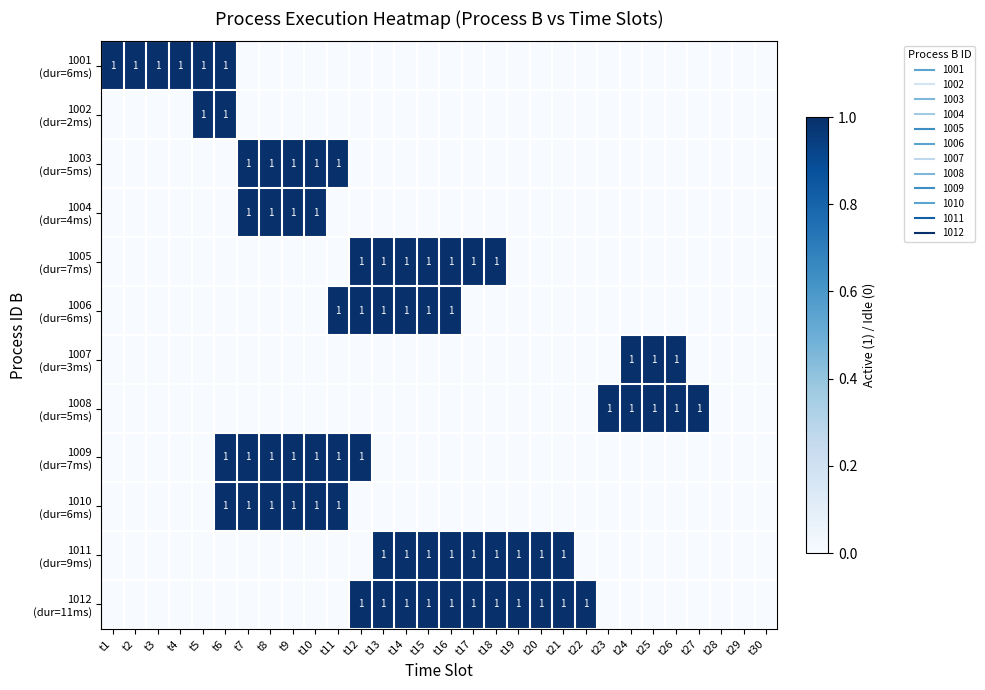

How many values in 1004 (dur=4ms) are above zero?

4